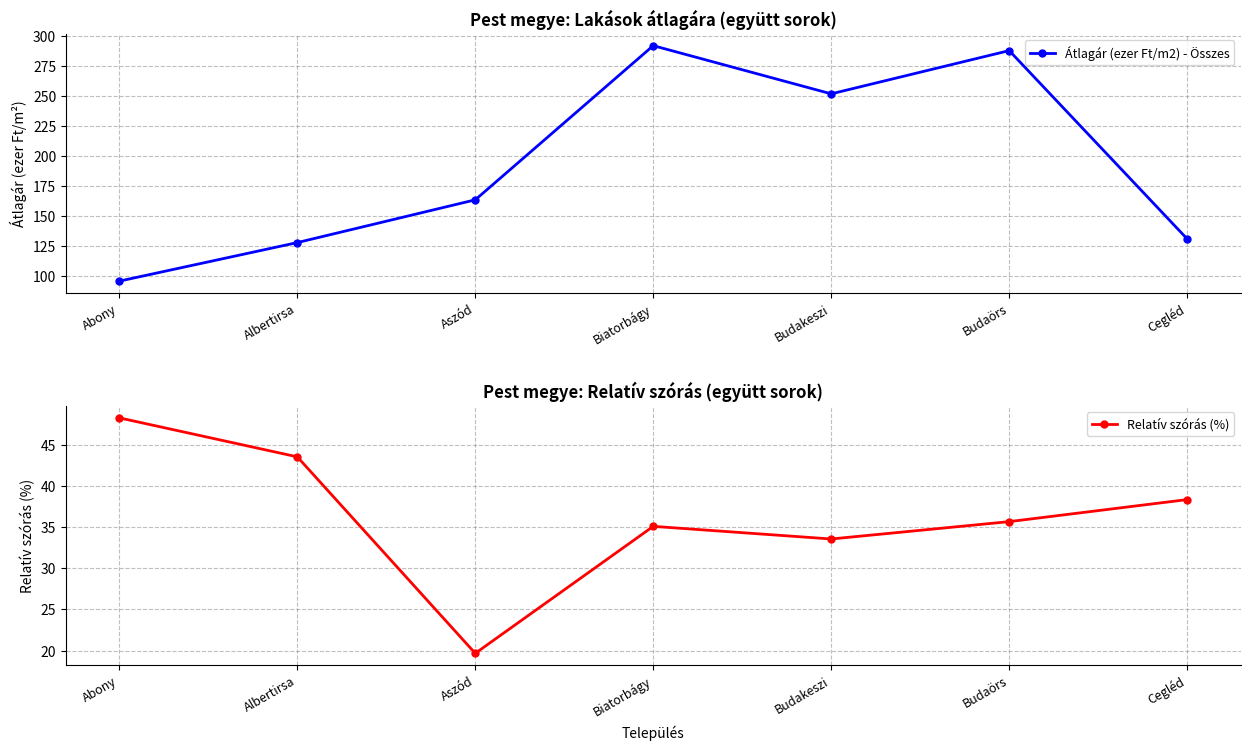

Rank the series by their maximum value, from lowest to highest.

Relatív szórás (%), Átlagár (ezer Ft/m2) - Összes